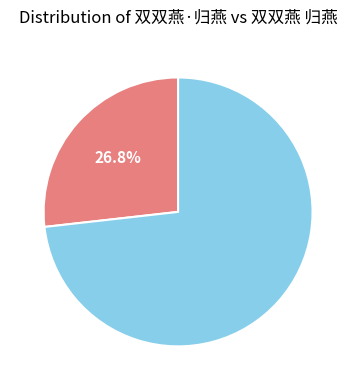

Is there a majority slice in this chart?

Yes